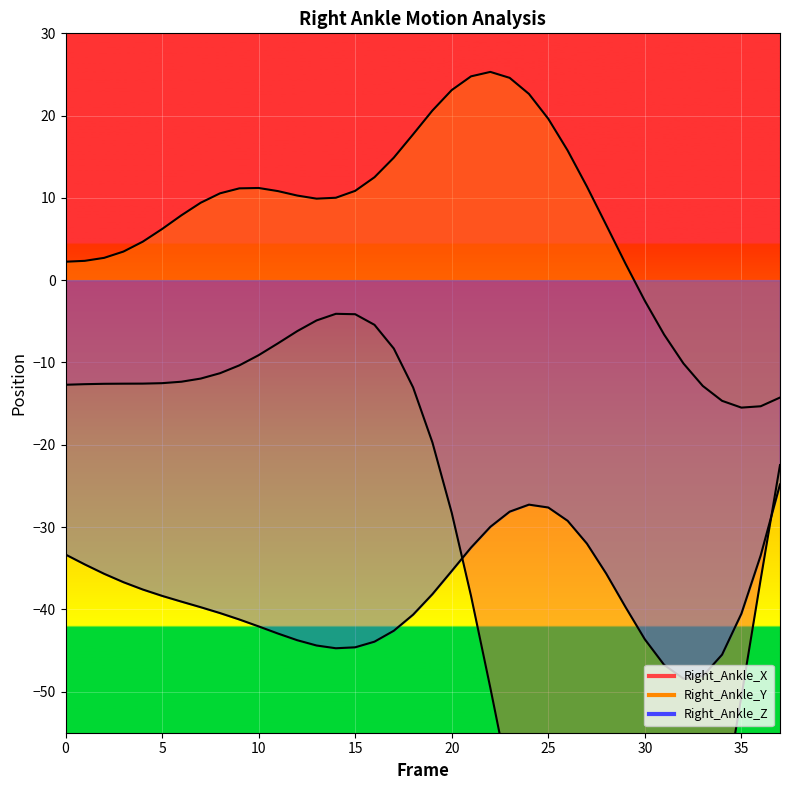

List the series in order of their peak value, lowest first.

Right_Ankle_Z, Right_Ankle_X, Right_Ankle_Y